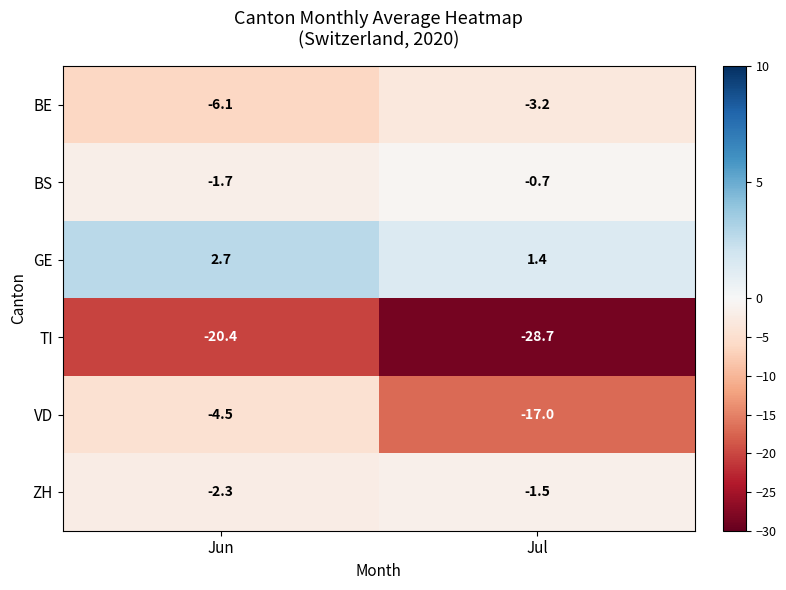

At which category does the chart reach its minimum across all series?

Jul